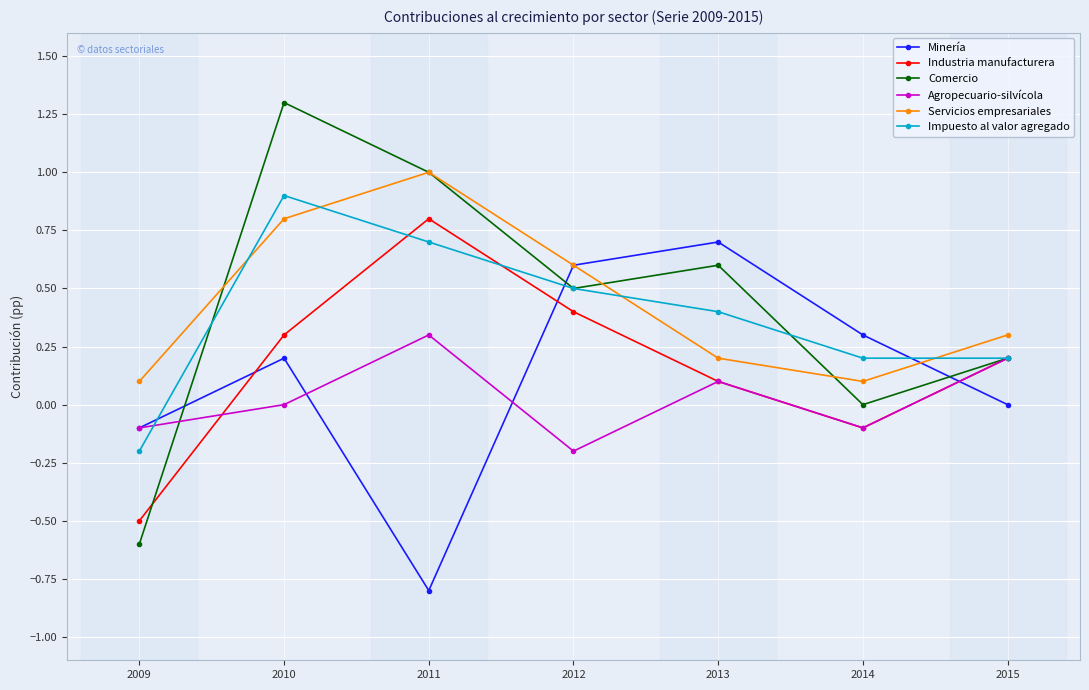

Reading right to left, list all the values displayed in this chart.

Minería: 0.0	0.3	0.7	0.6	-0.8	0.2	-0.1
Industria manufacturera: 0.2	-0.1	0.1	0.4	0.8	0.3	-0.5
Comercio: 0.2	0.0	0.6	0.5	1.0	1.3	-0.6
Agropecuario-silvícola: 0.2	-0.1	0.1	-0.2	0.3	0.0	-0.1
Servicios empresariales: 0.3	0.1	0.2	0.6	1.0	0.8	0.1
Impuesto al valor agregado: 0.2	0.2	0.4	0.5	0.7	0.9	-0.2